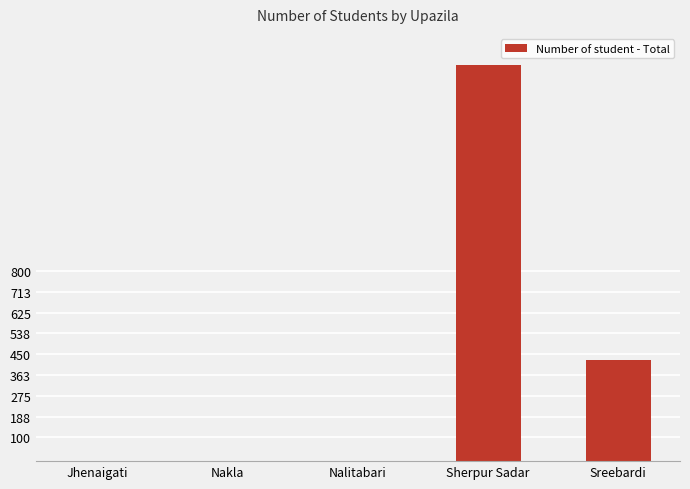

Reading left to right, transcribe all the data shown in this chart.

0	0	0	1669	427